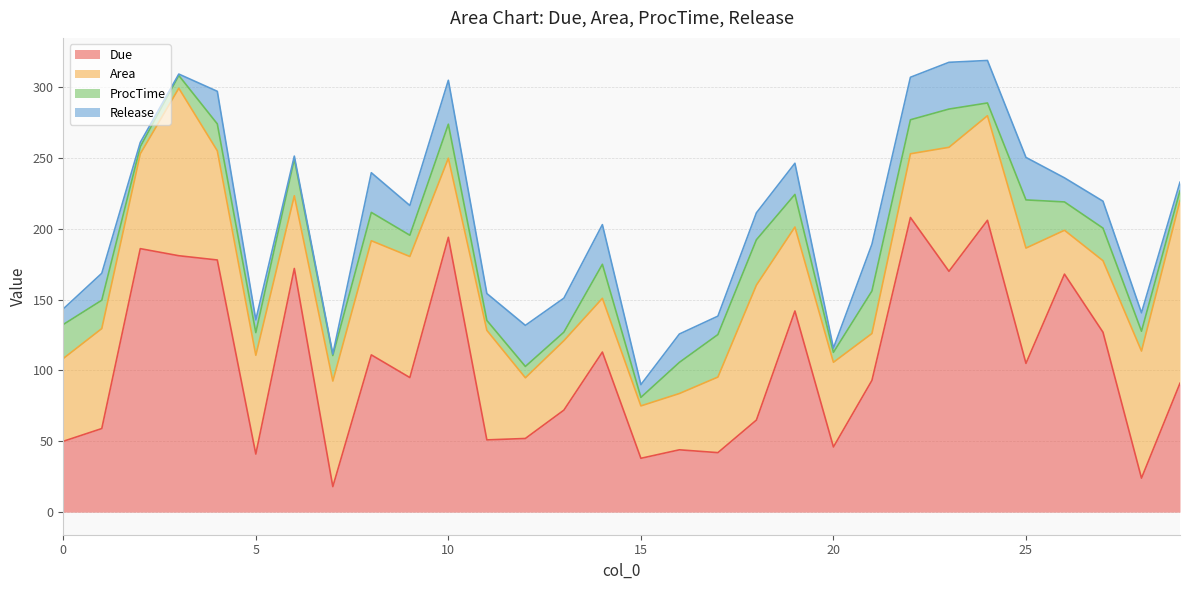

True or false: ProcTime has more than 2 points higher than both neighbors.

True